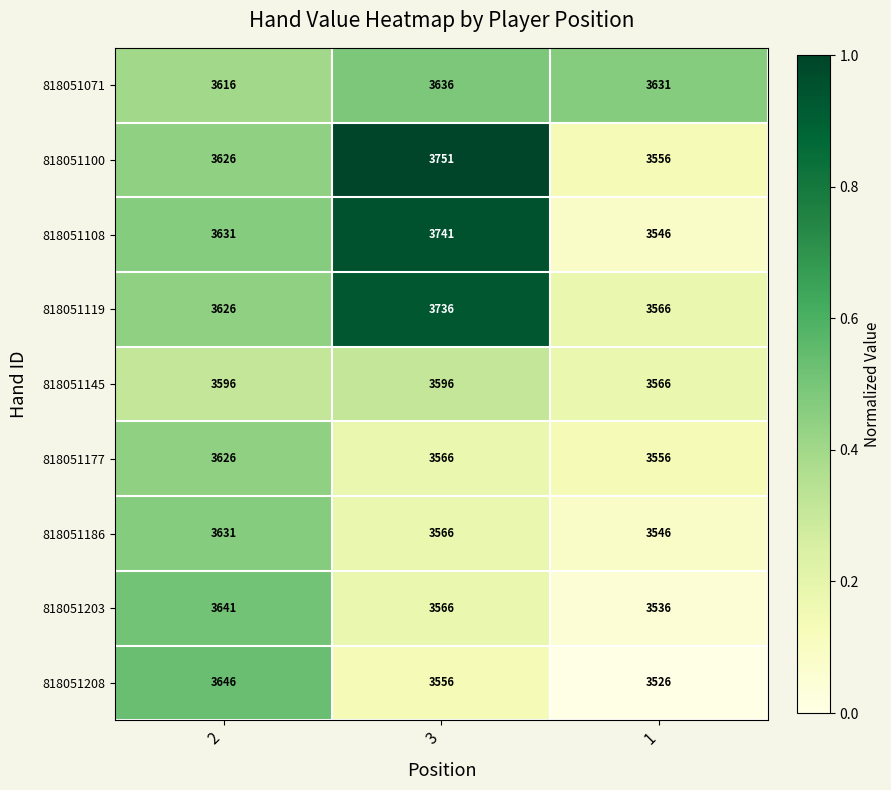

Count the 818051100 values in the range 3556 to 3751.

3